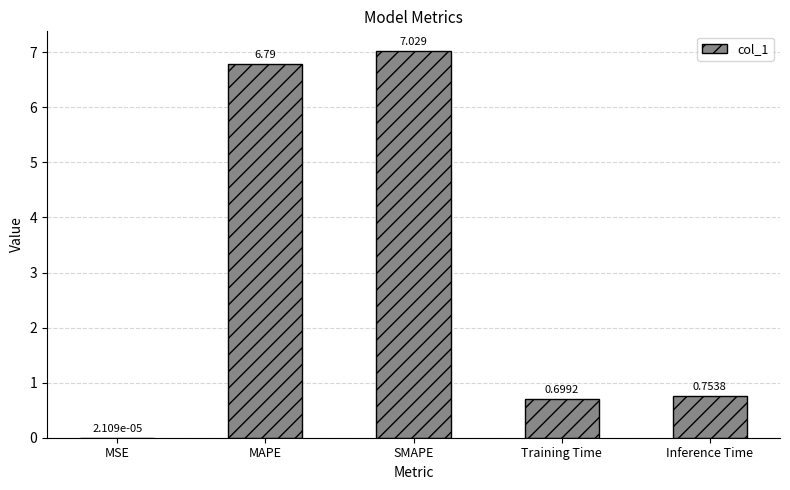

Are the bars grouped side by side (vs. stacked)?

No